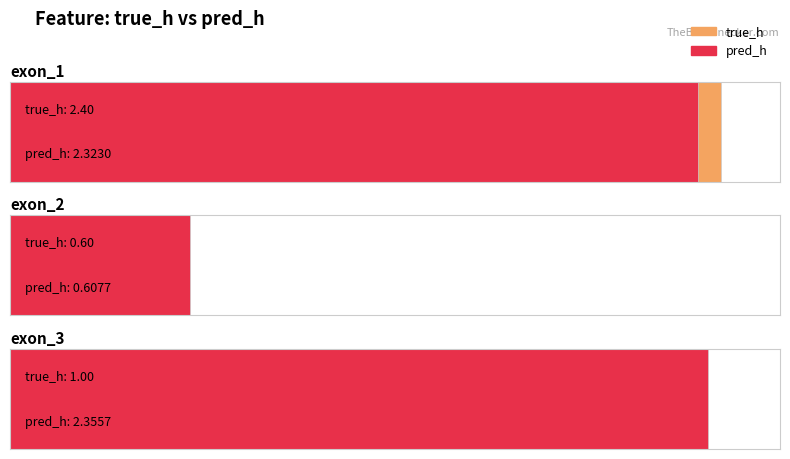

At which category is the sum across all series the highest?

exon_1